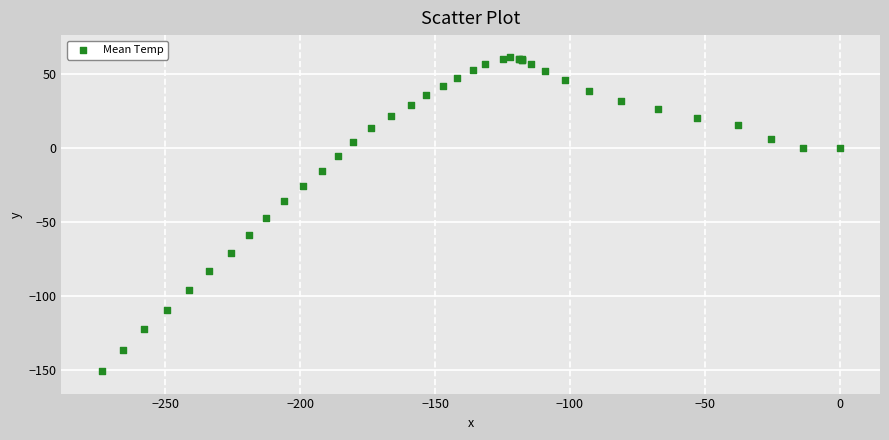

What Y value in the scatter plot is closest to -44?

-47.3